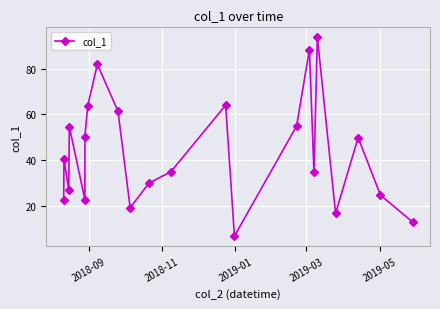

How many interior local peaks (higher than both neighbors) does the data have?

7